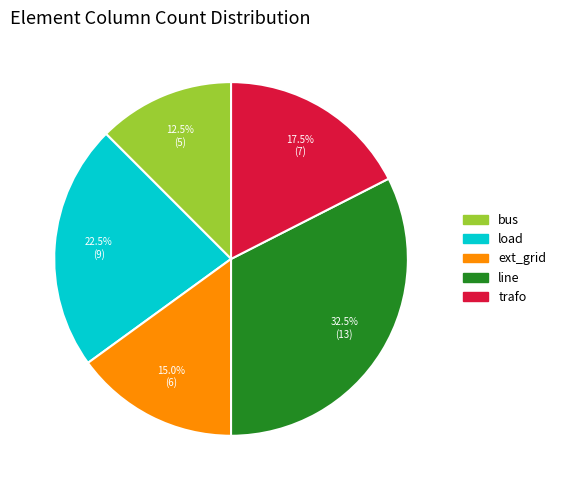

Is there any slice that represents more than half of the pie?

No